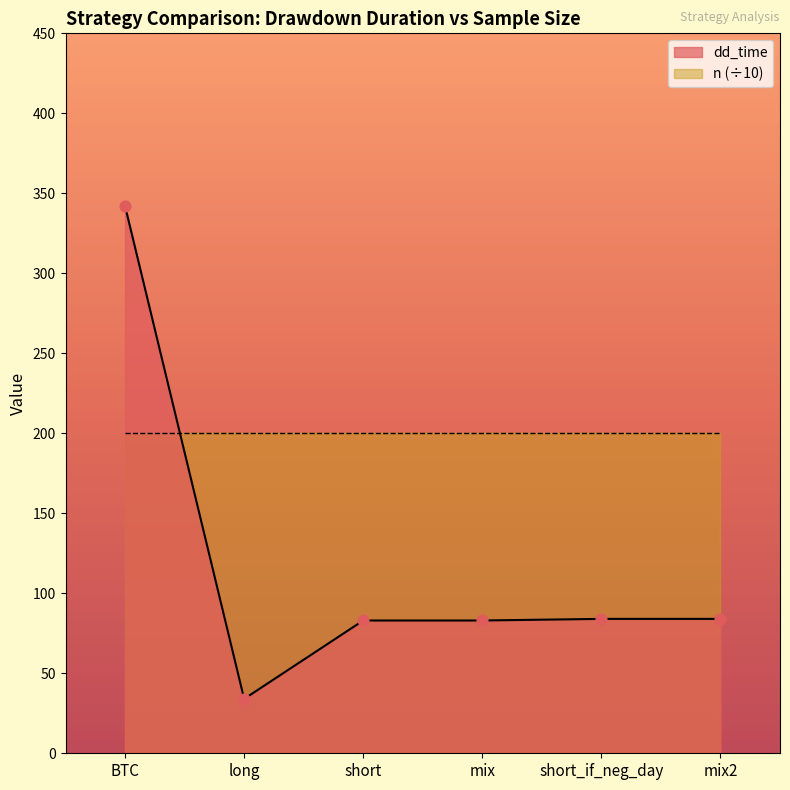

Between short and mix, which is larger?

short